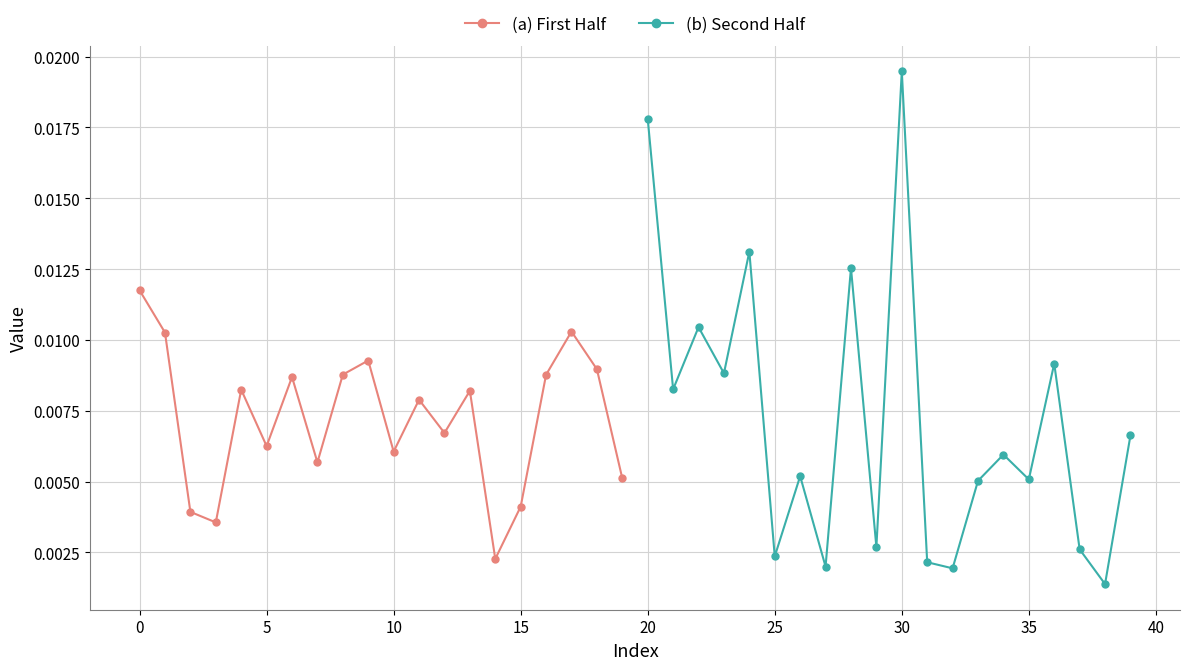

What are all the series names shown in the legend?

(a) First Half, (b) Second Half